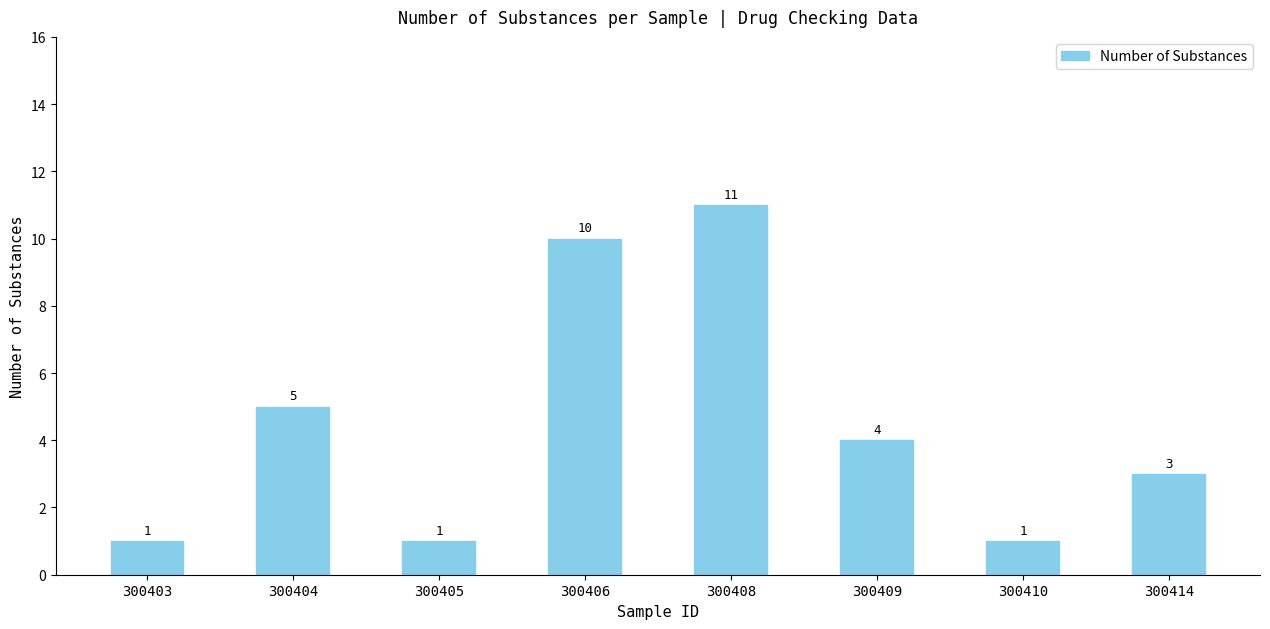

Which has a higher value, 300406 or 300405?

300406